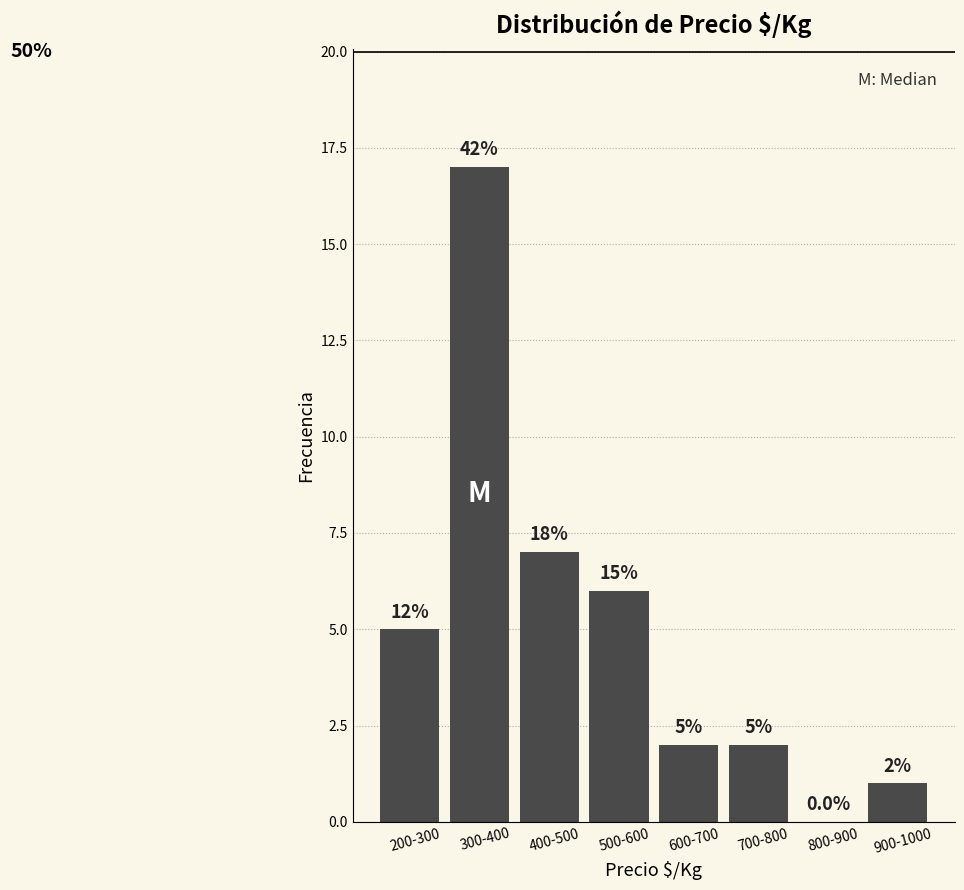

Reading left to right, transcribe all the data shown in this chart.

200-300=5	300-400=17	400-500=7	500-600=6	600-700=2	700-800=2	800-900=0	900-1000=1